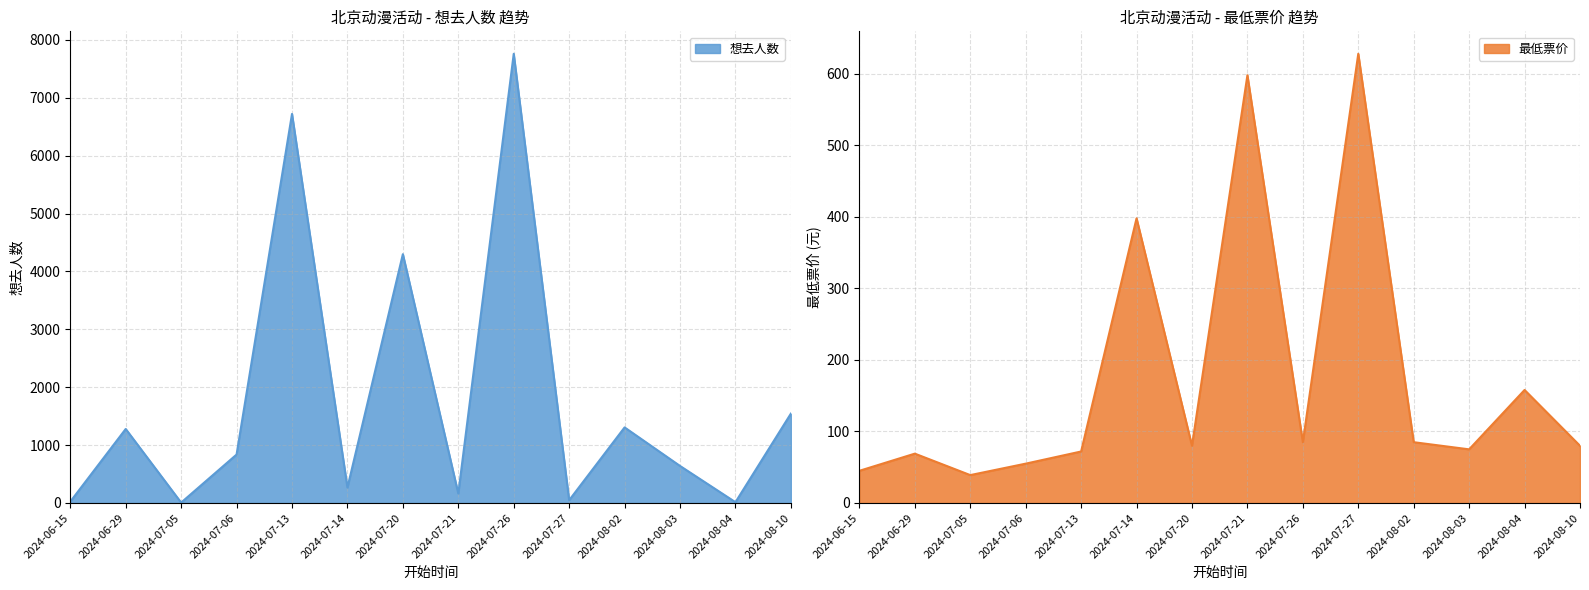

Rank the series by their average value, from lowest to highest.

最低票价, 想去人数